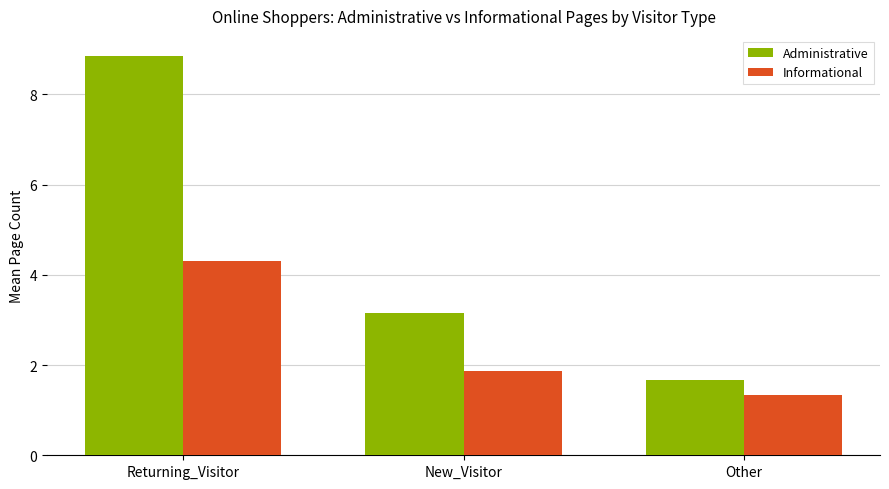

What position from the right is Other?

1